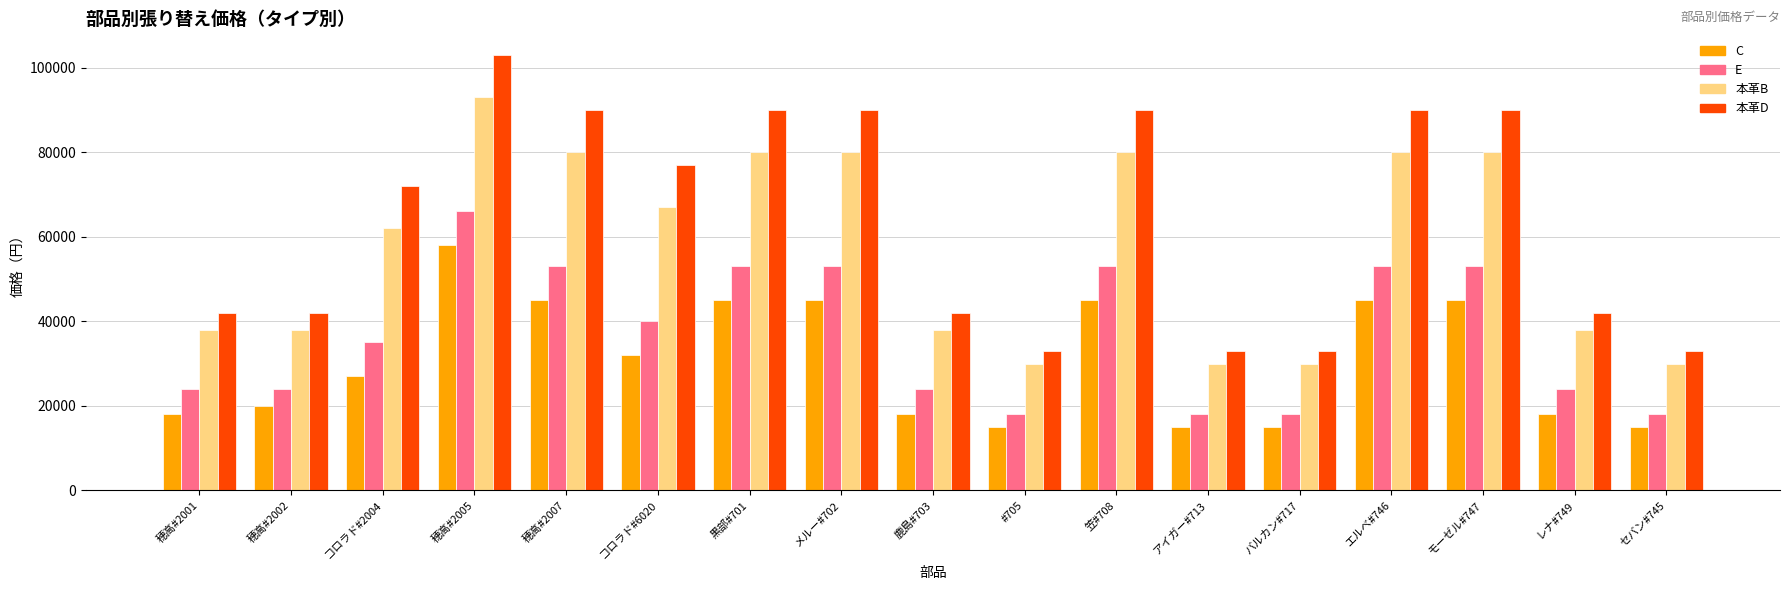

Which series has the widest spread of values?

本革D